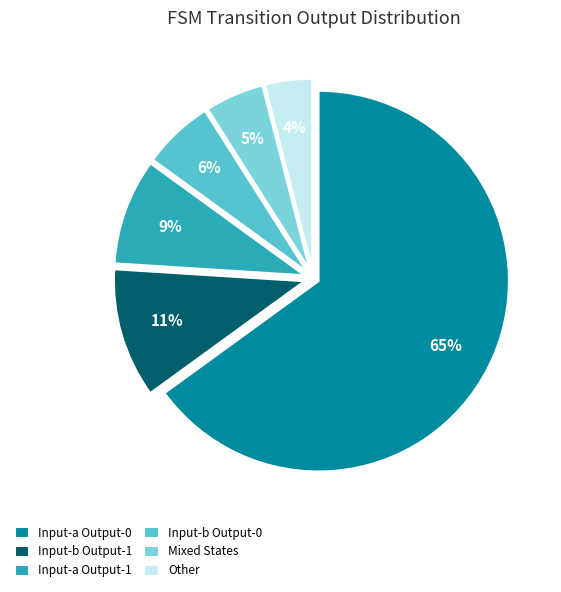

To the nearest percent, what percentage of the pie is Mixed States?

5%